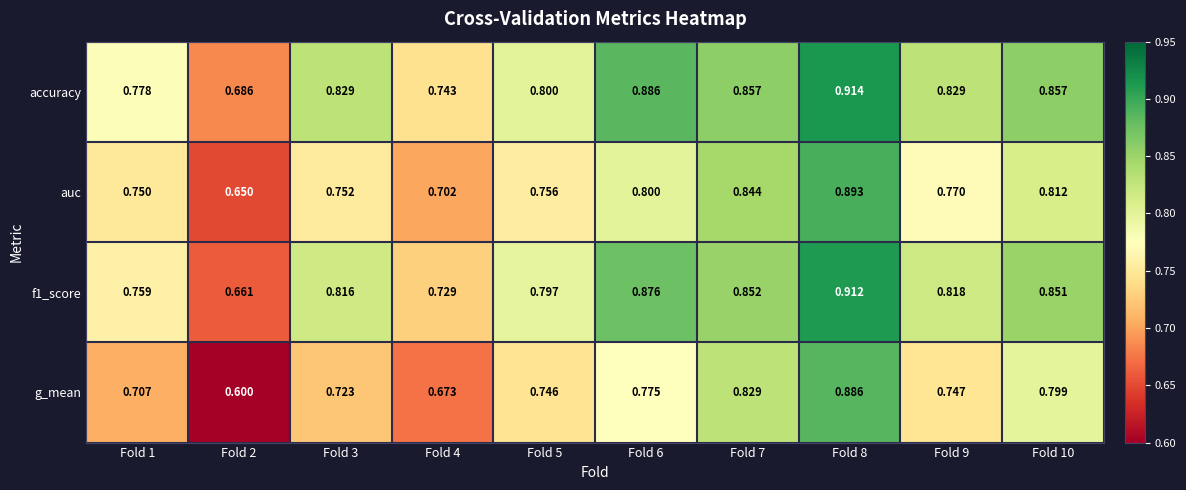

Is the value of f1_score at Fold 2 greater than the value of accuracy at Fold 5?

No